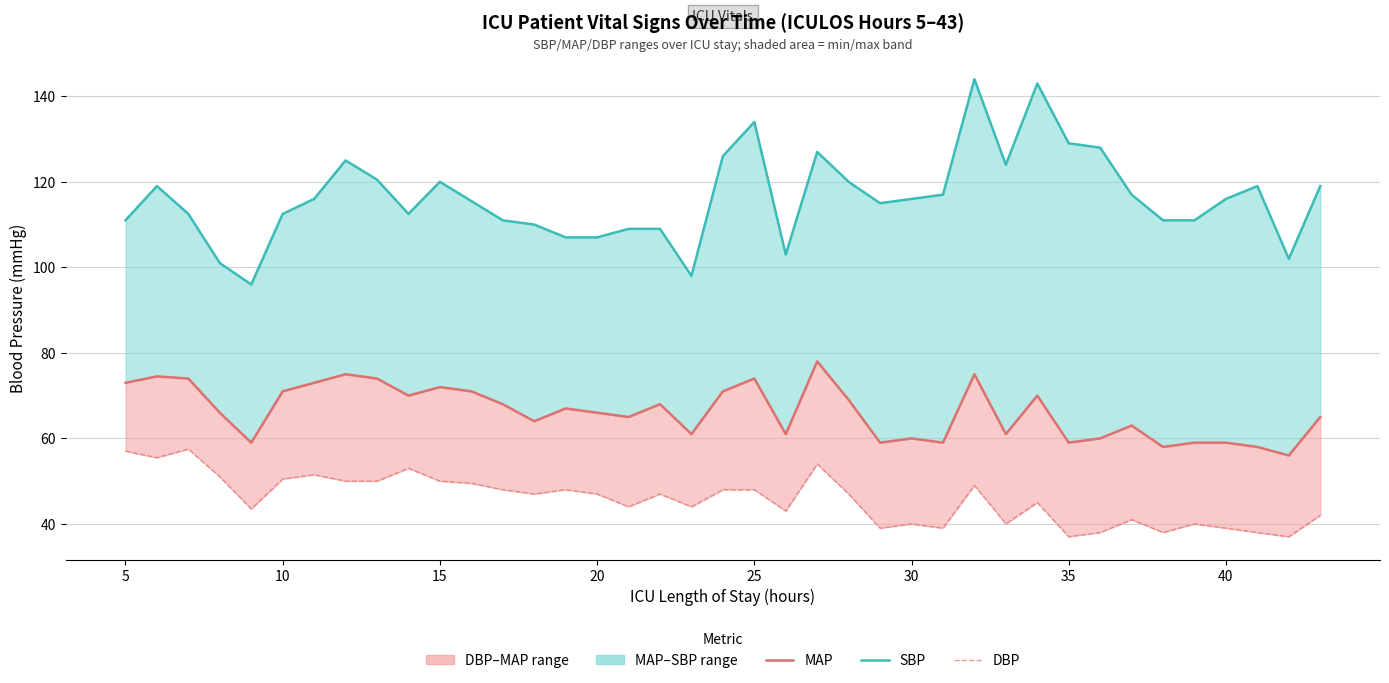

How many data points in MAP are less than 66?

18